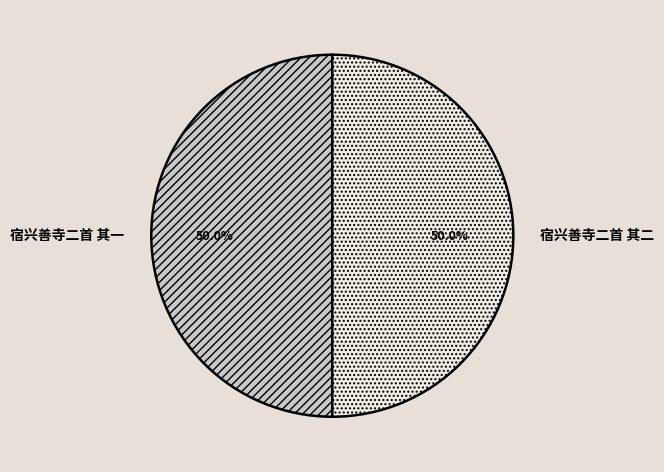

How many slices are in this pie chart?

2